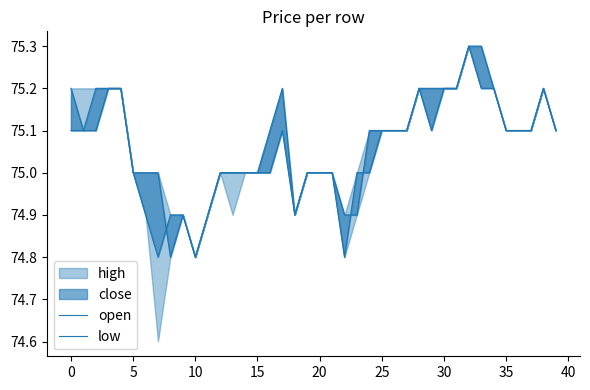

True or false: low has more than 2 interior local peaks.

True